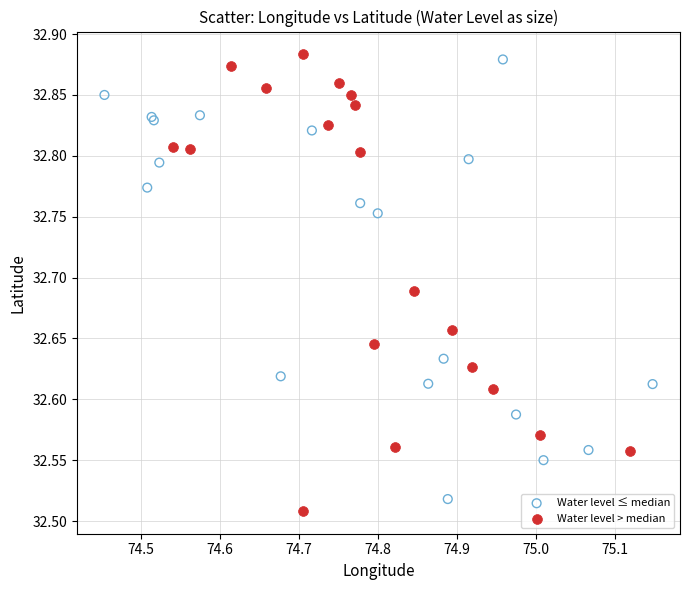

Which series reaches the minimum Y coordinate?

Water level > median